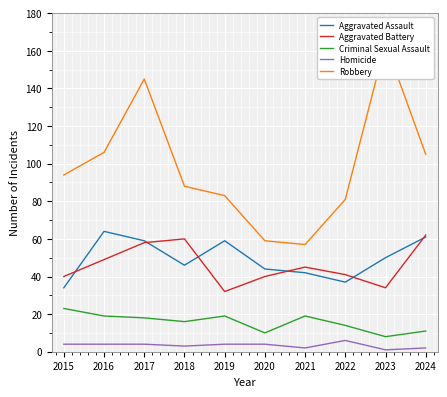

Which category has the highest value in the Aggravated Assault series?

2016